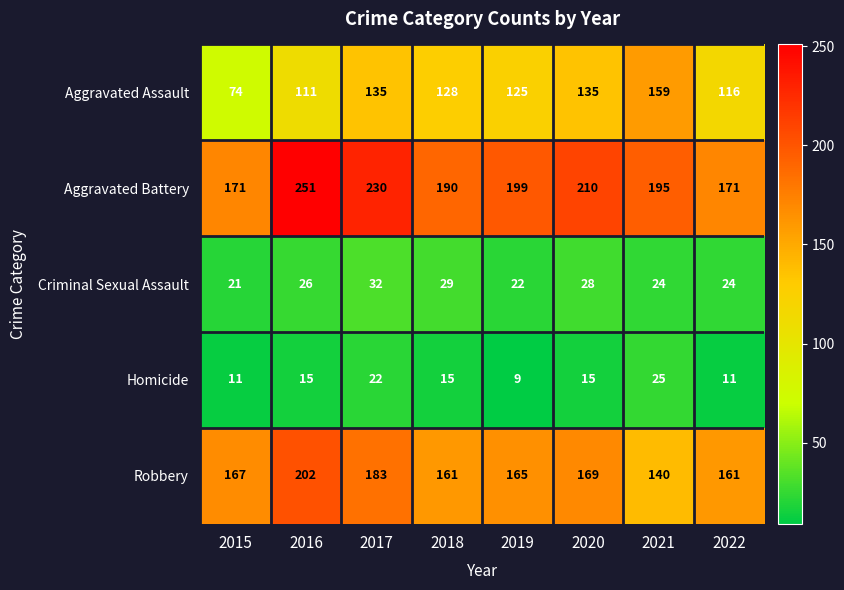

At which category is the sum across all series the highest?

2016